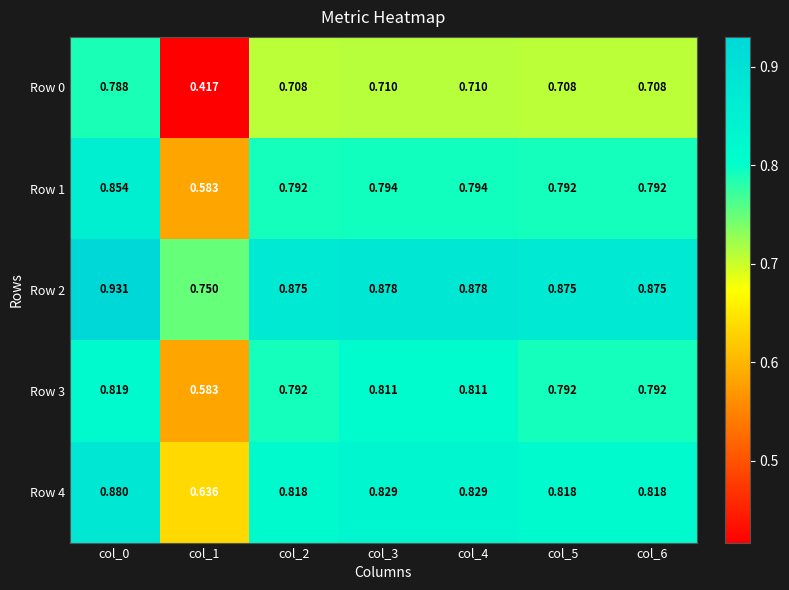

Is the value of Row 1 at col_0 greater than the value of Row 3 at col_4?

Yes